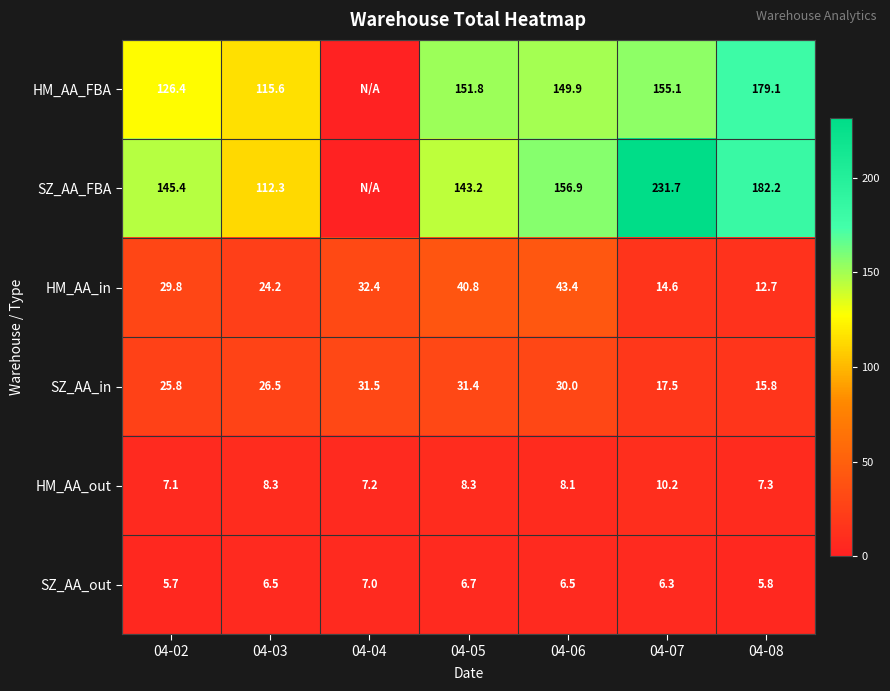

The SZ_AA_in series shows 17.5 at 04-07. True or false?

True